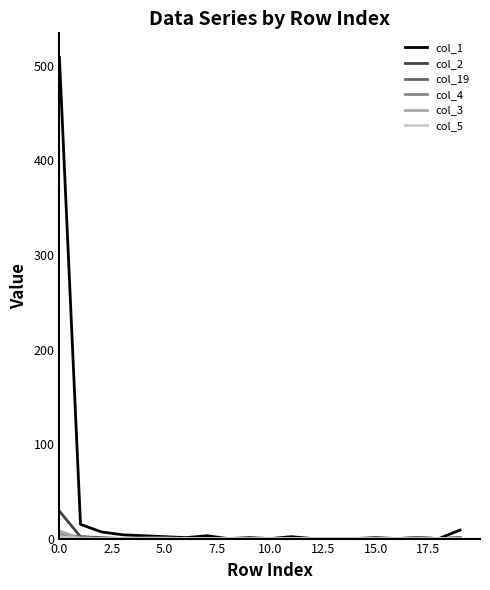

Which series has the largest total across all categories?

col_1